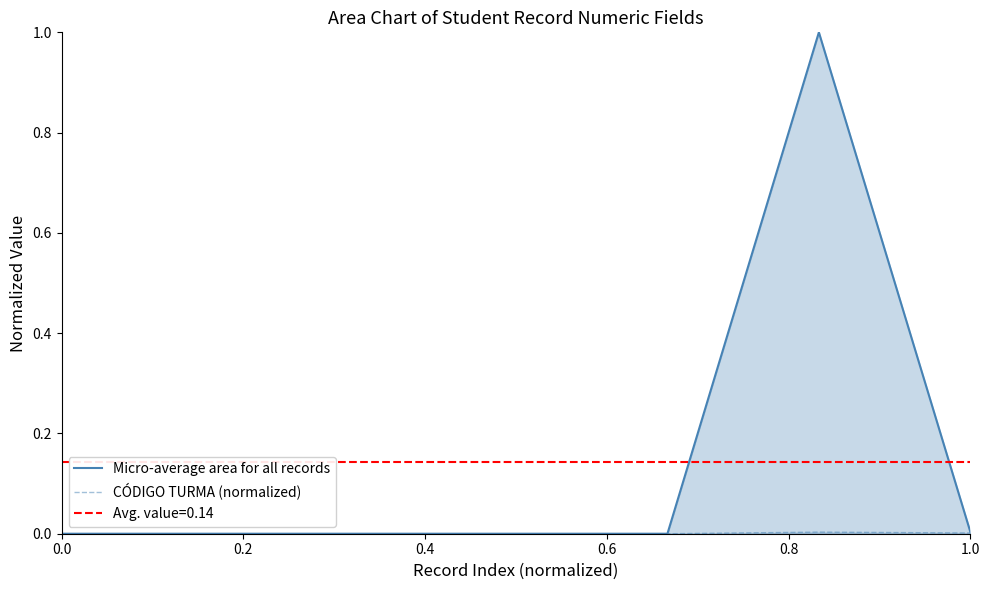

True or false: CÓDIGO TURMA (normalized) and Micro-average area for all records intersect in this chart.

False